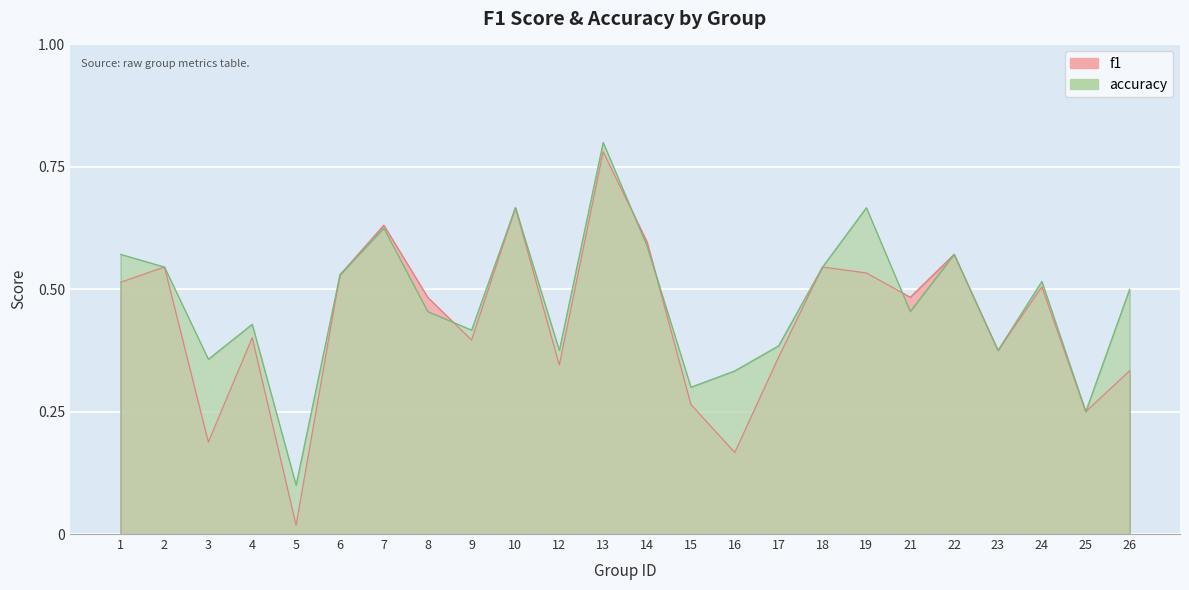

How many lines are shown in the chart?

2